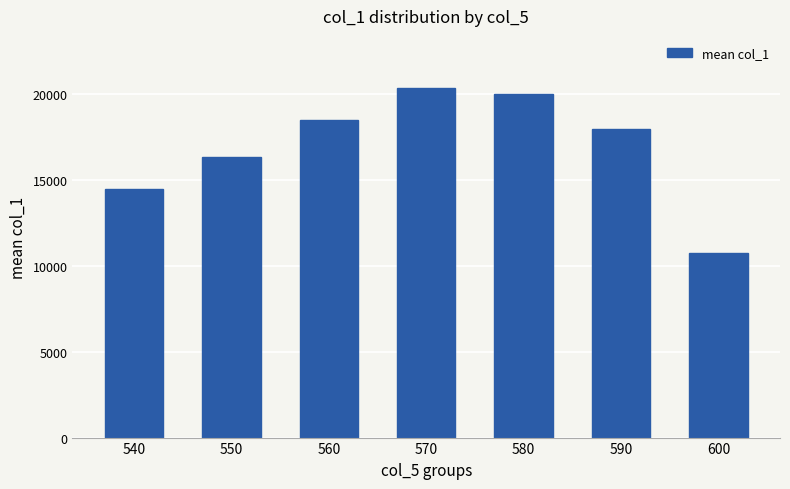

Are the bars grouped side by side (vs. stacked)?

No